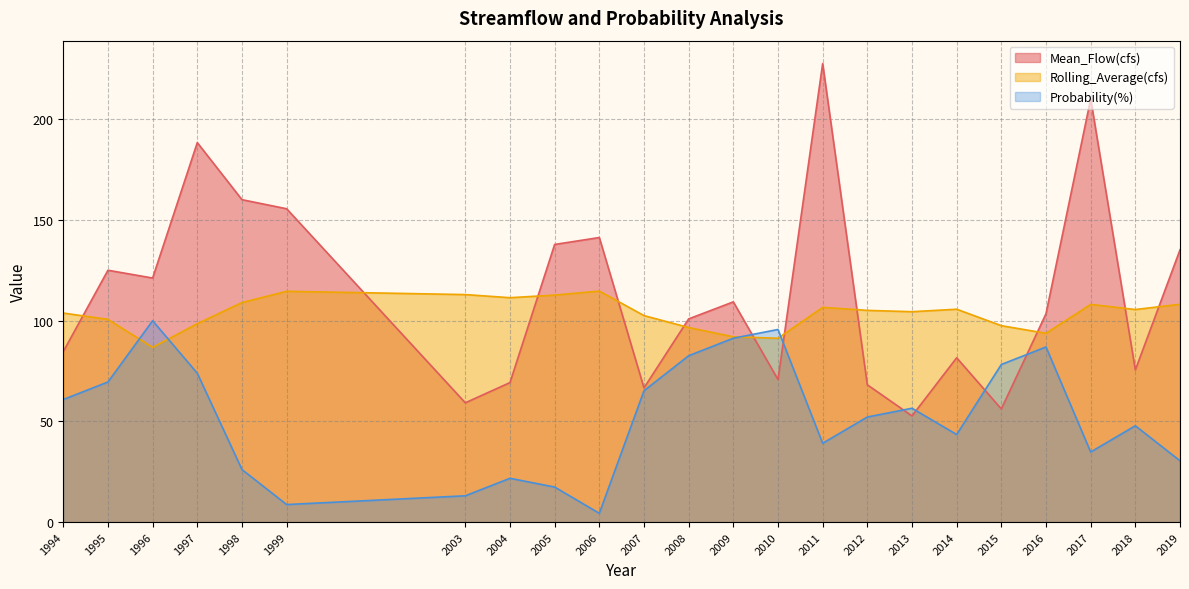

At which category does Probability(%) reach its first local peak?

1996